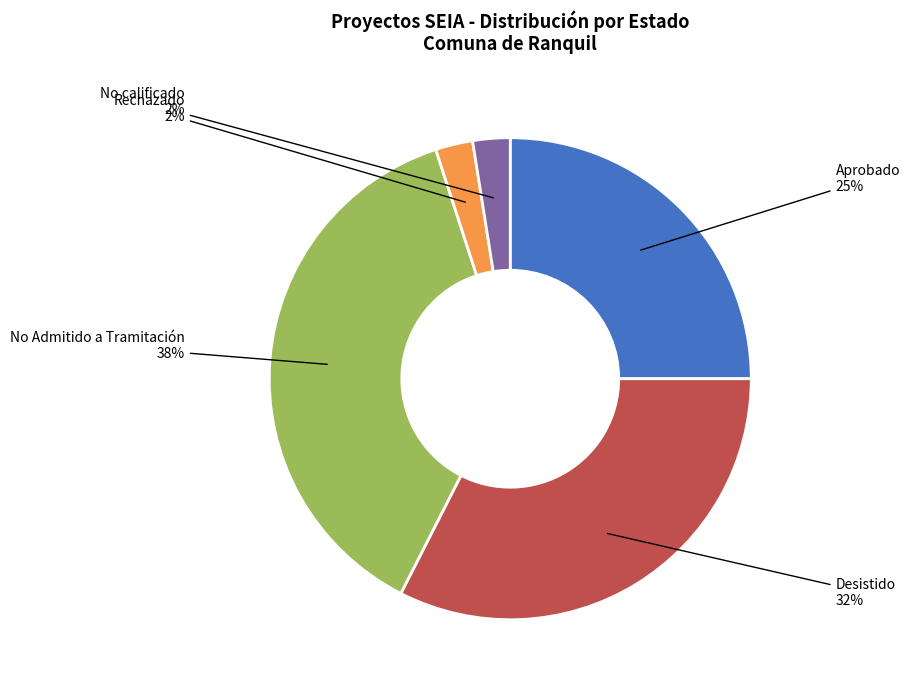

To the nearest percent, what is the average slice percentage?

20%